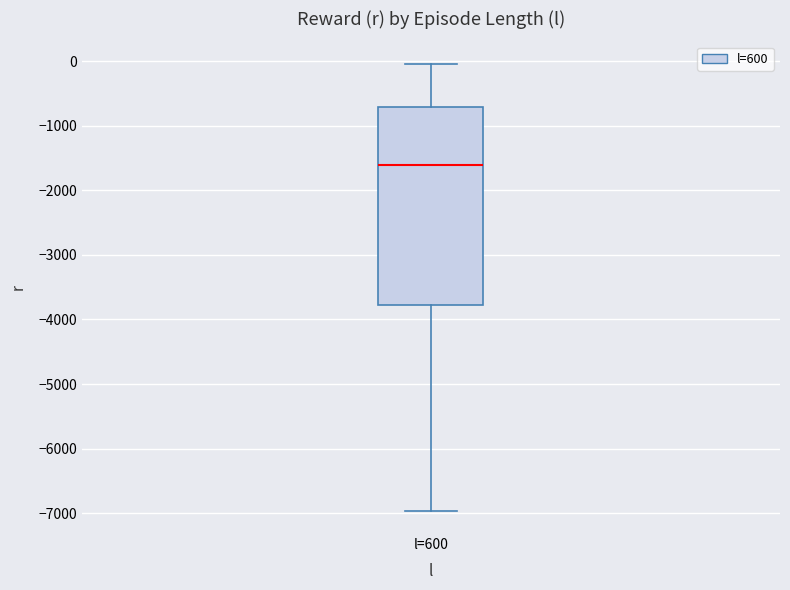

Transcribe this box plot: give where the median line is, the range the box spans, and where the two whiskers end, as read against the y-axis. The values are not printed on the chart, so give them approximately, as read against the axis.

median -1600, box -3800 to -700, whiskers -7000 to 0